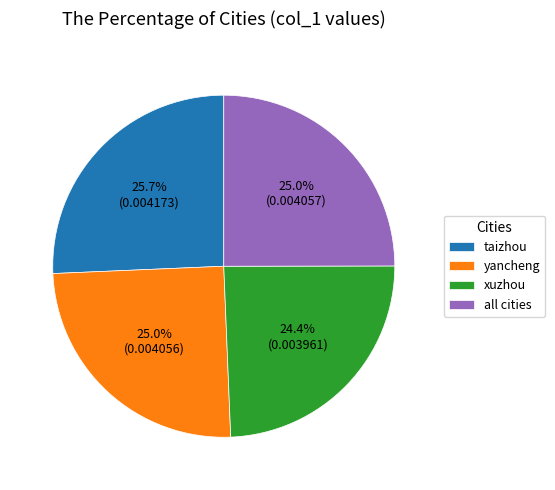

Count the number of slices in the pie.

4